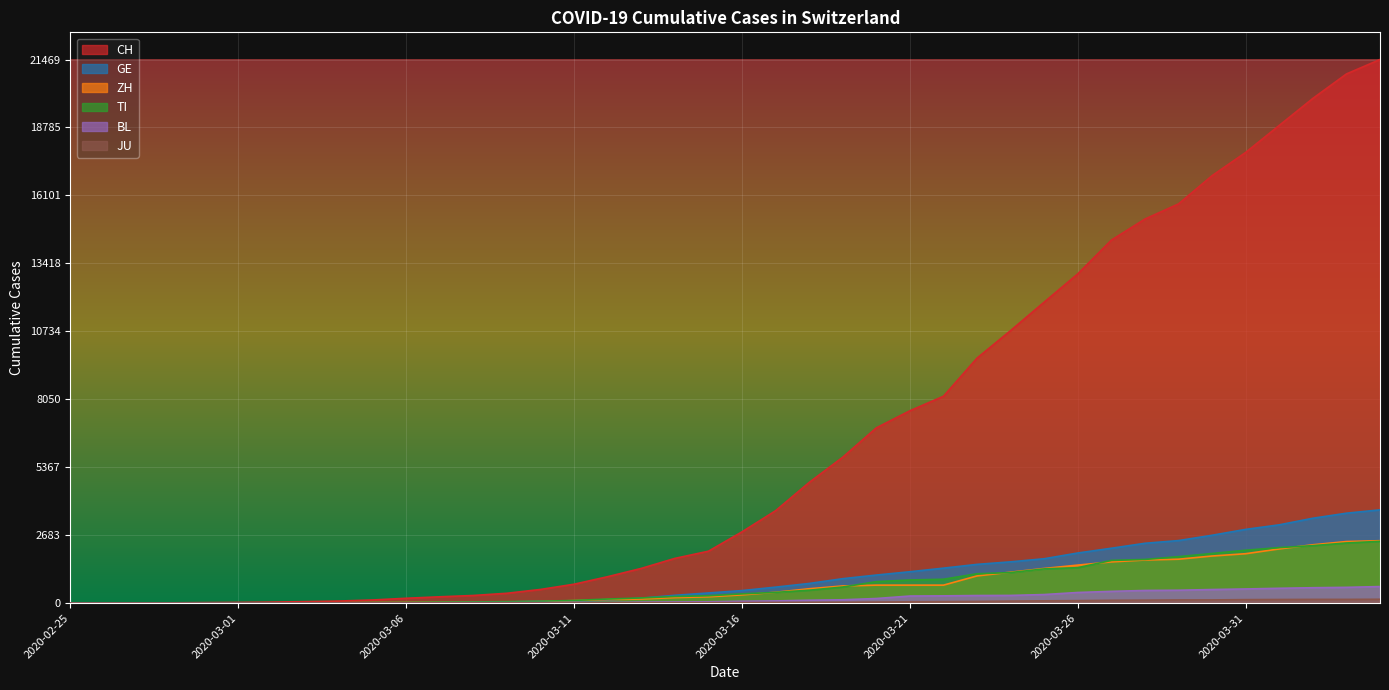

True or false: GE and CH cross at least once.

False